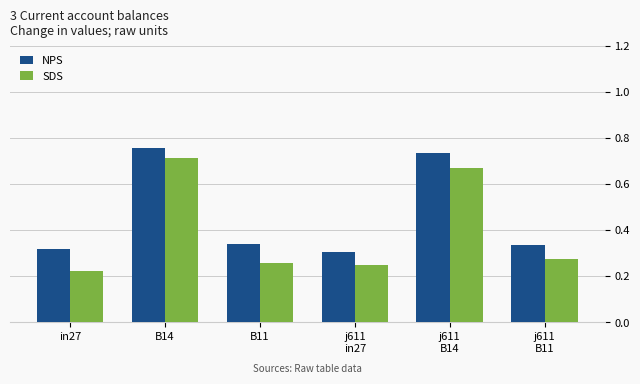

Which category has the lowest value in the SDS series?

in27